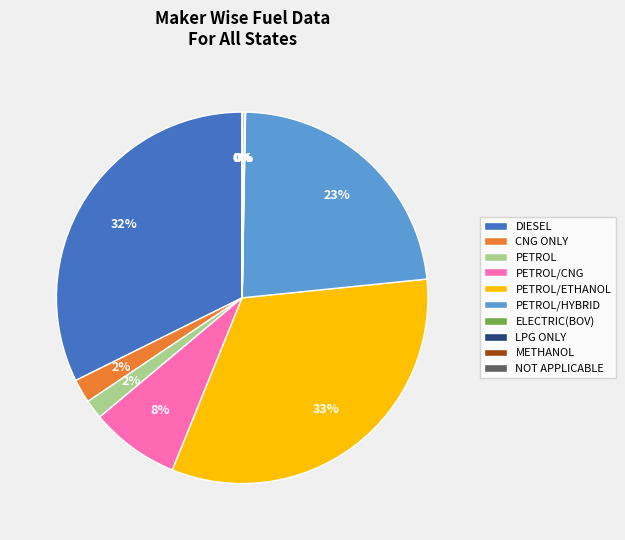

Which has a higher value, PETROL/CNG or PETROL?

PETROL/CNG